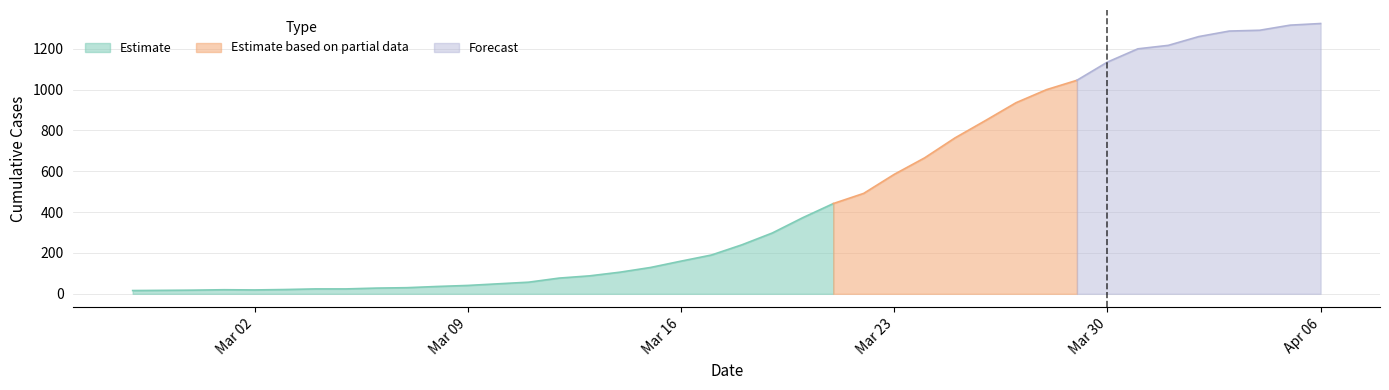

Rank the categories by value from highest to lowest.

2020-04-06, 2020-04-05, 2020-04-04, 2020-04-03, 2020-04-02, 2020-04-01, 2020-03-31, 2020-03-30, 2020-03-29, 2020-03-28, 2020-03-27, 2020-03-26, 2020-03-25, 2020-03-24, 2020-03-23, 2020-03-22, 2020-03-21, 2020-03-20, 2020-03-19, 2020-03-18, 2020-03-17, 2020-03-16, 2020-03-15, 2020-03-14, 2020-03-13, 2020-03-12, 2020-03-11, 2020-03-10, 2020-03-09, 2020-03-08, 2020-03-07, 2020-03-06, 2020-03-04, 2020-03-05, 2020-03-03, 2020-03-01, 2020-03-02, 2020-02-29, 2020-02-28, 2020-02-27